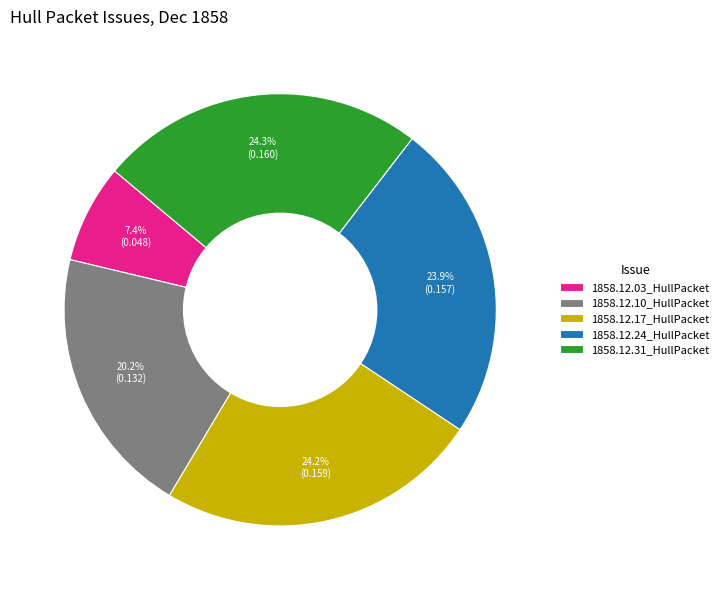

To the nearest percent, what portion does 1858.12.31_HullPacket represent?

24%